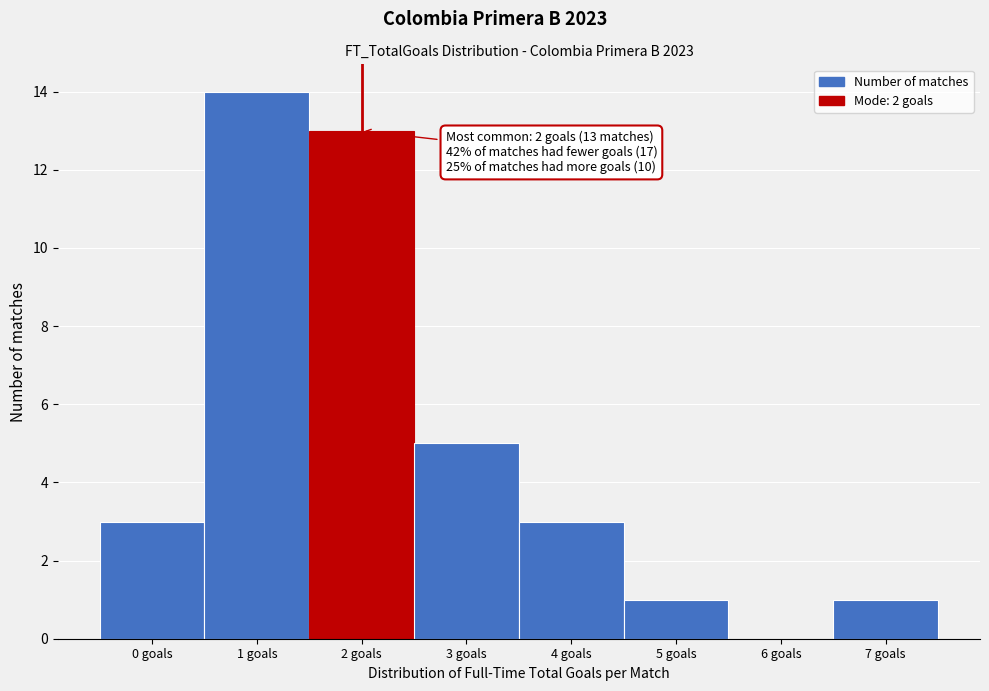

Which range on the x-axis has the tallest bar?

0.5 to 1.5